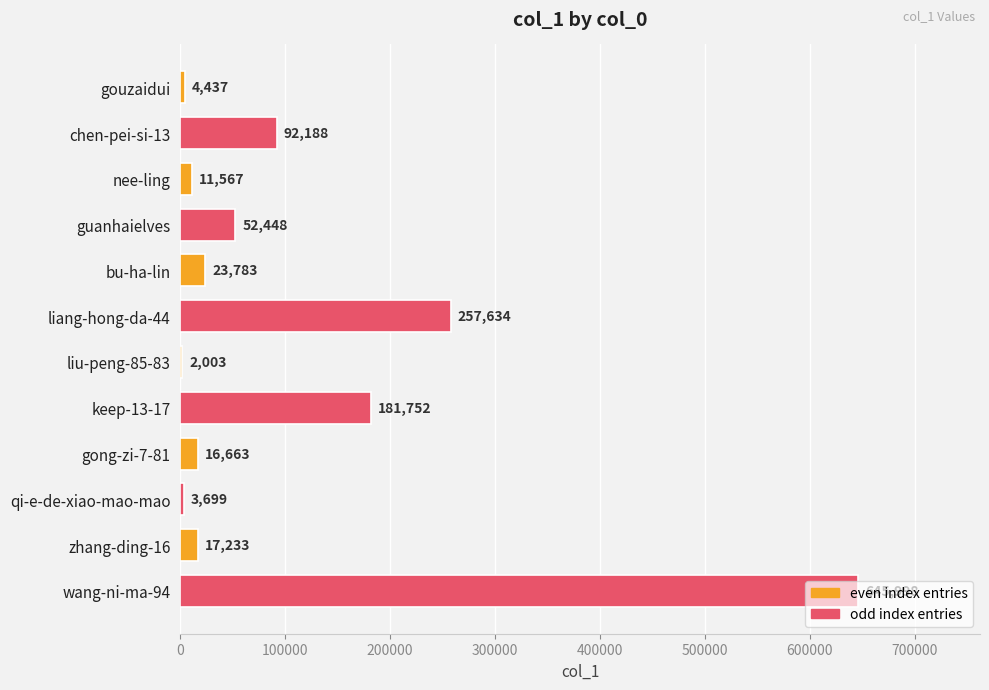

Where is the data nearest to the value 324000?

liang-hong-da-44